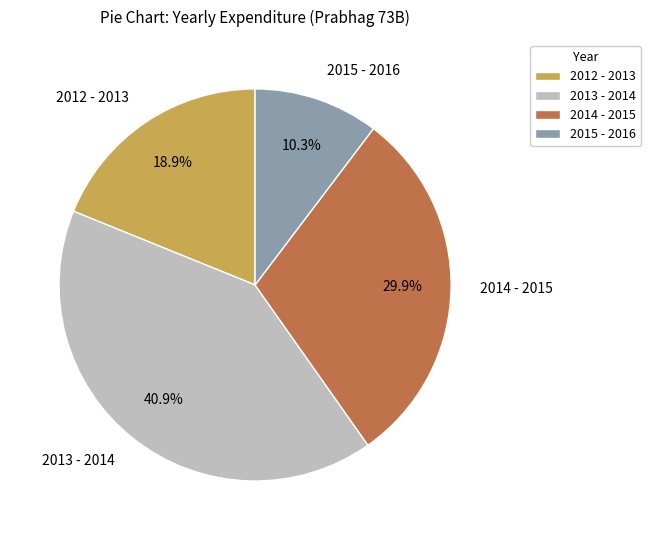

Approximately how many times larger is the value at 2012 - 2013 compared to 2015 - 2016?

1.8